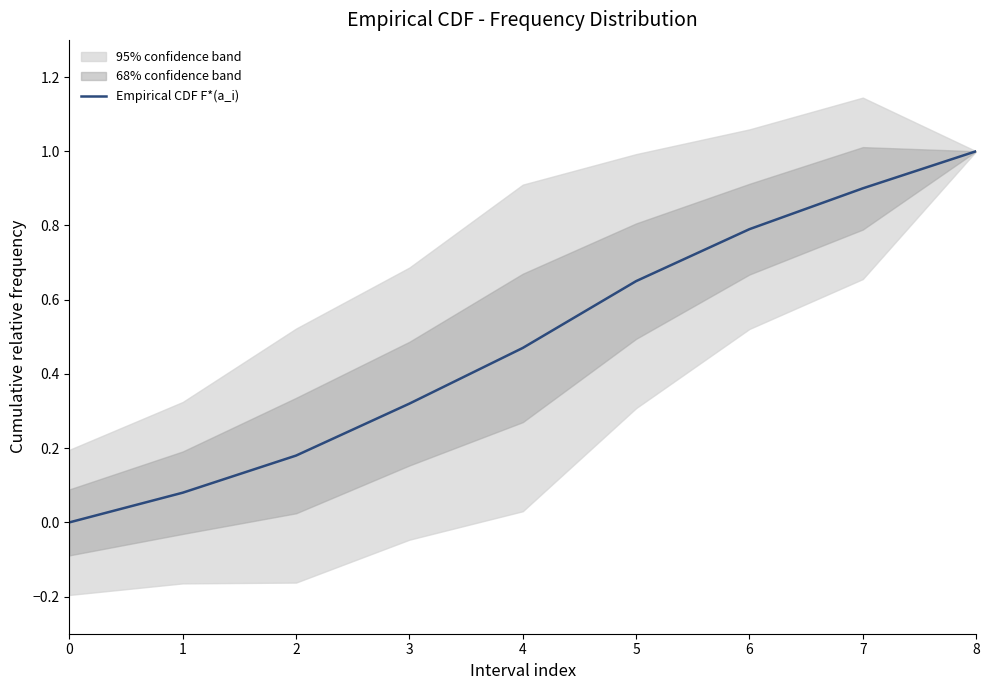

What value does the data have at 6?

0.8